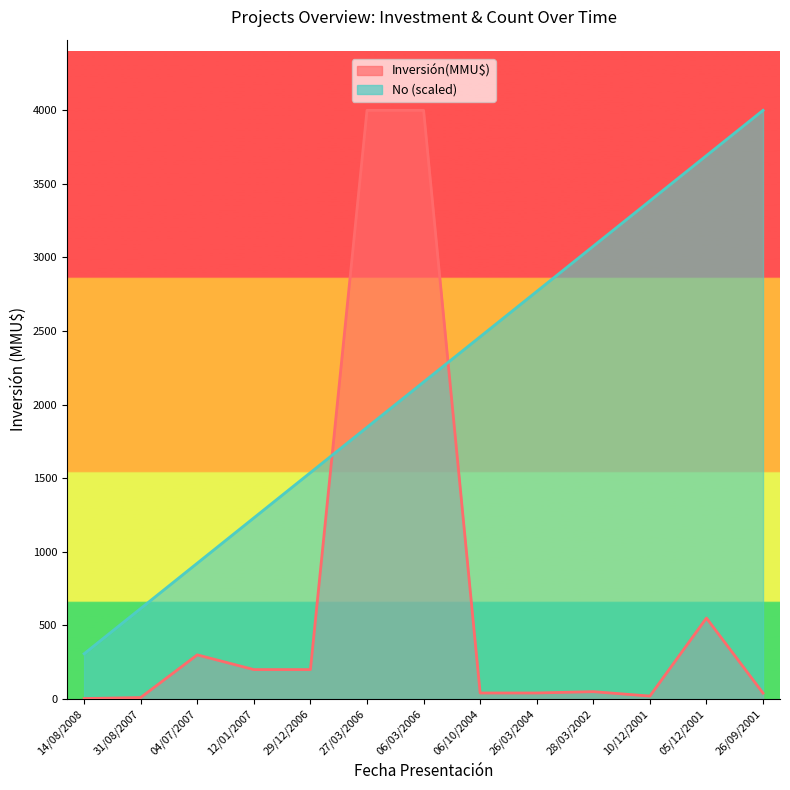

What is the difference between the No values at 28/03/2002 and 14/08/2008?

2769.2